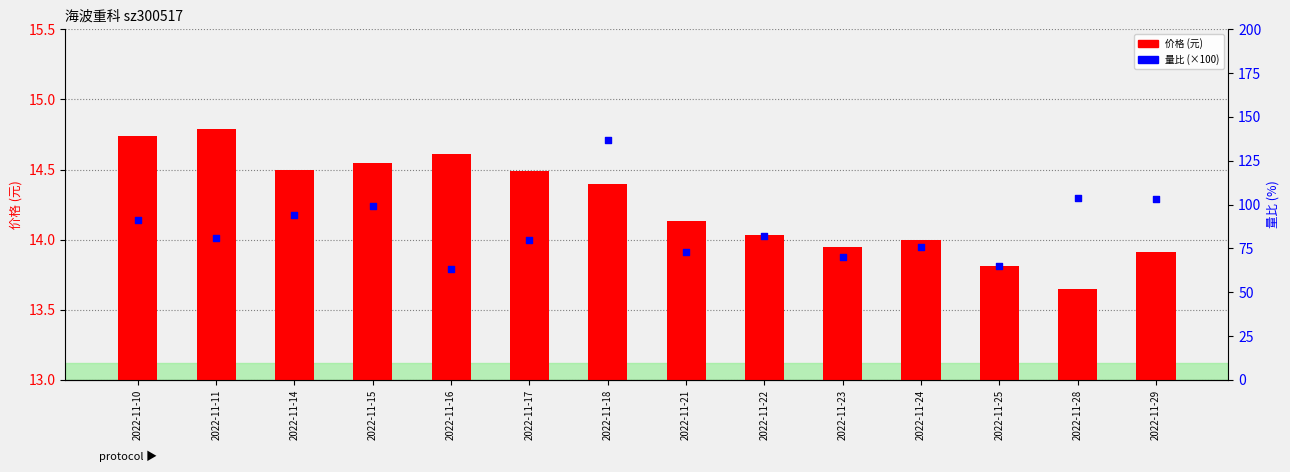

Which series reaches the minimum Y coordinate?

价格 (元)